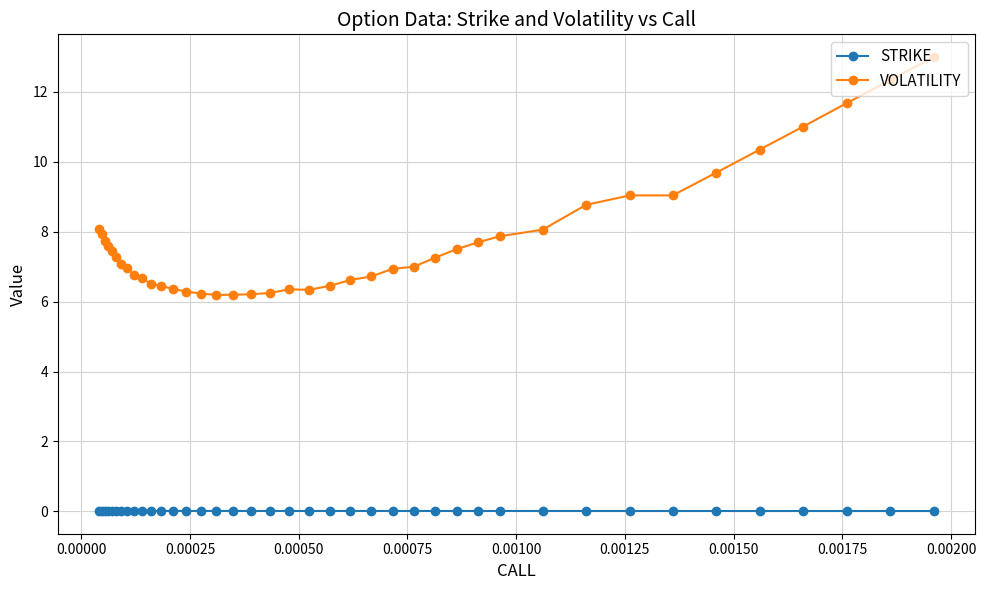

Rank the series by their maximum value, from lowest to highest.

STRIKE, VOLATILITY